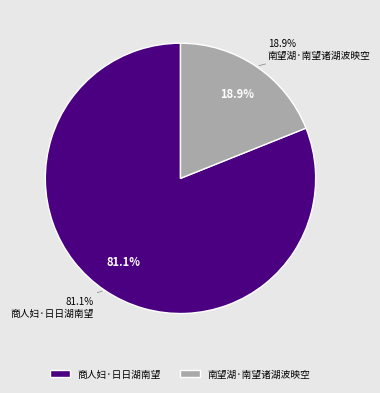

What is the ratio of the value at 南望湖·南望诸湖波映空 to the value at 商人妇·日日湖南望?

0.2